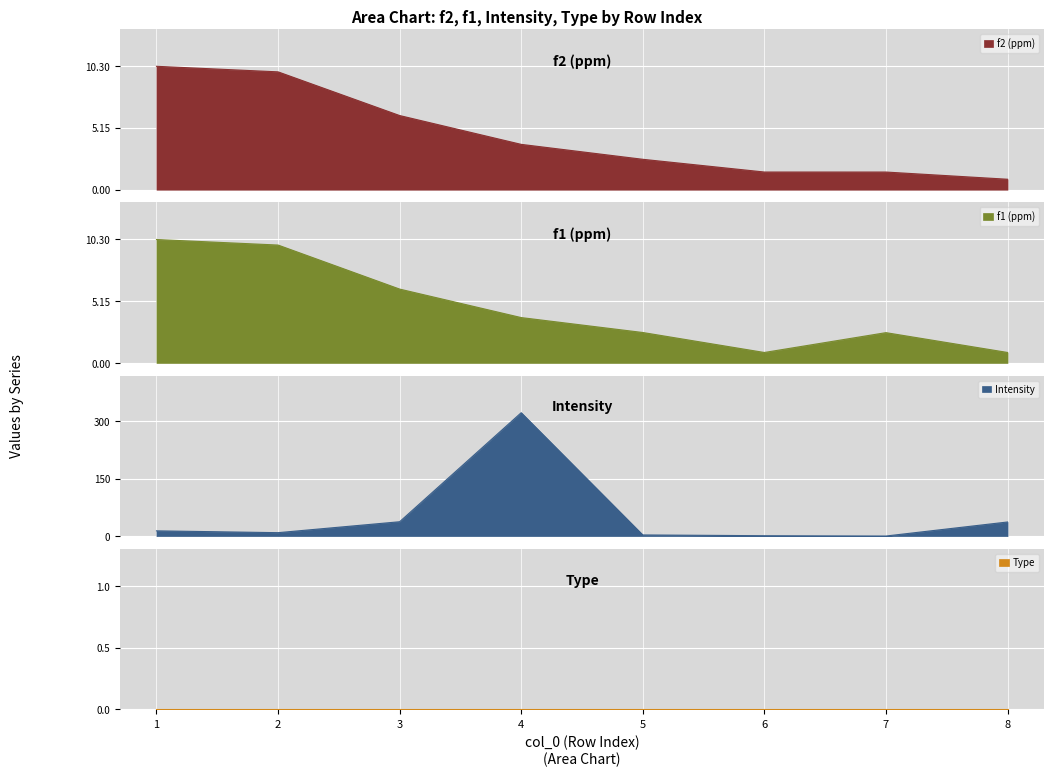

The f1 (ppm) series shows 5.8 at 4. True or false?

False